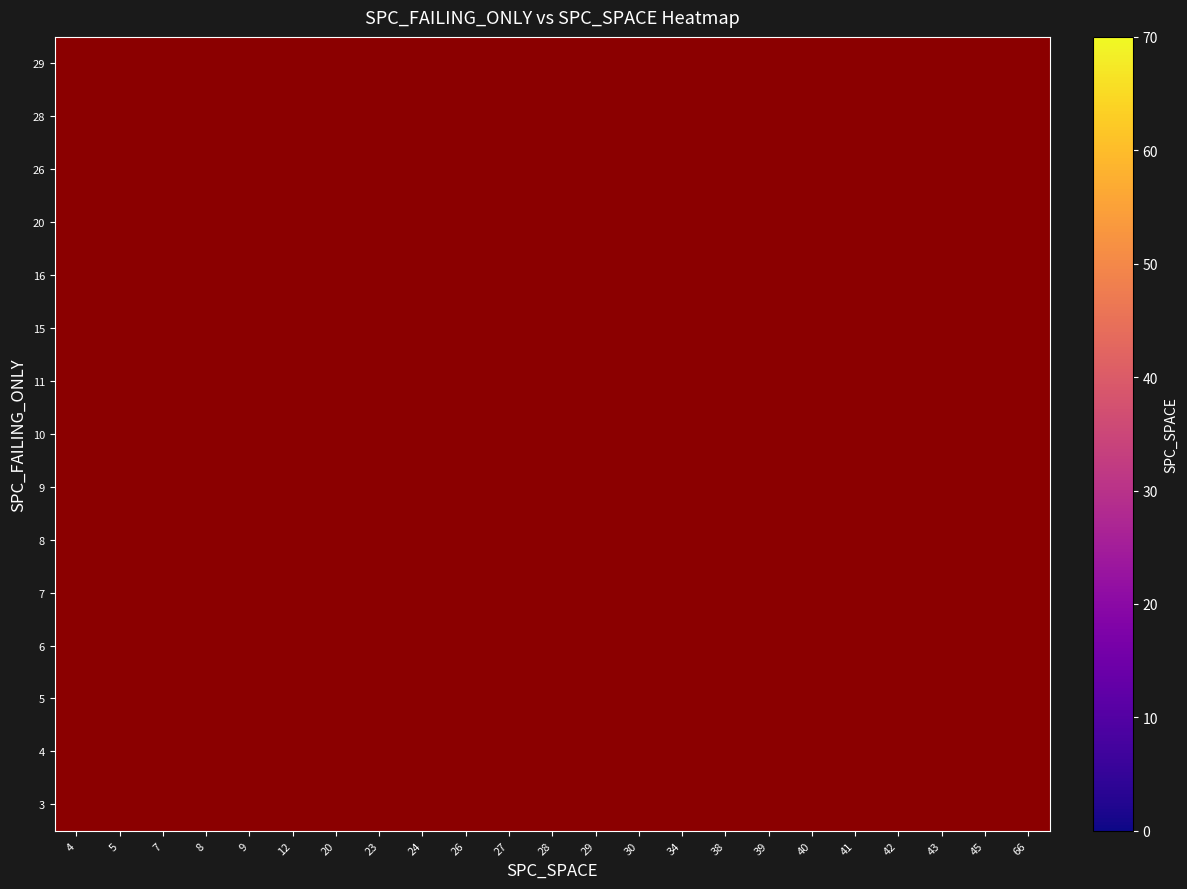

Which has a higher value, 39 or 45?

39